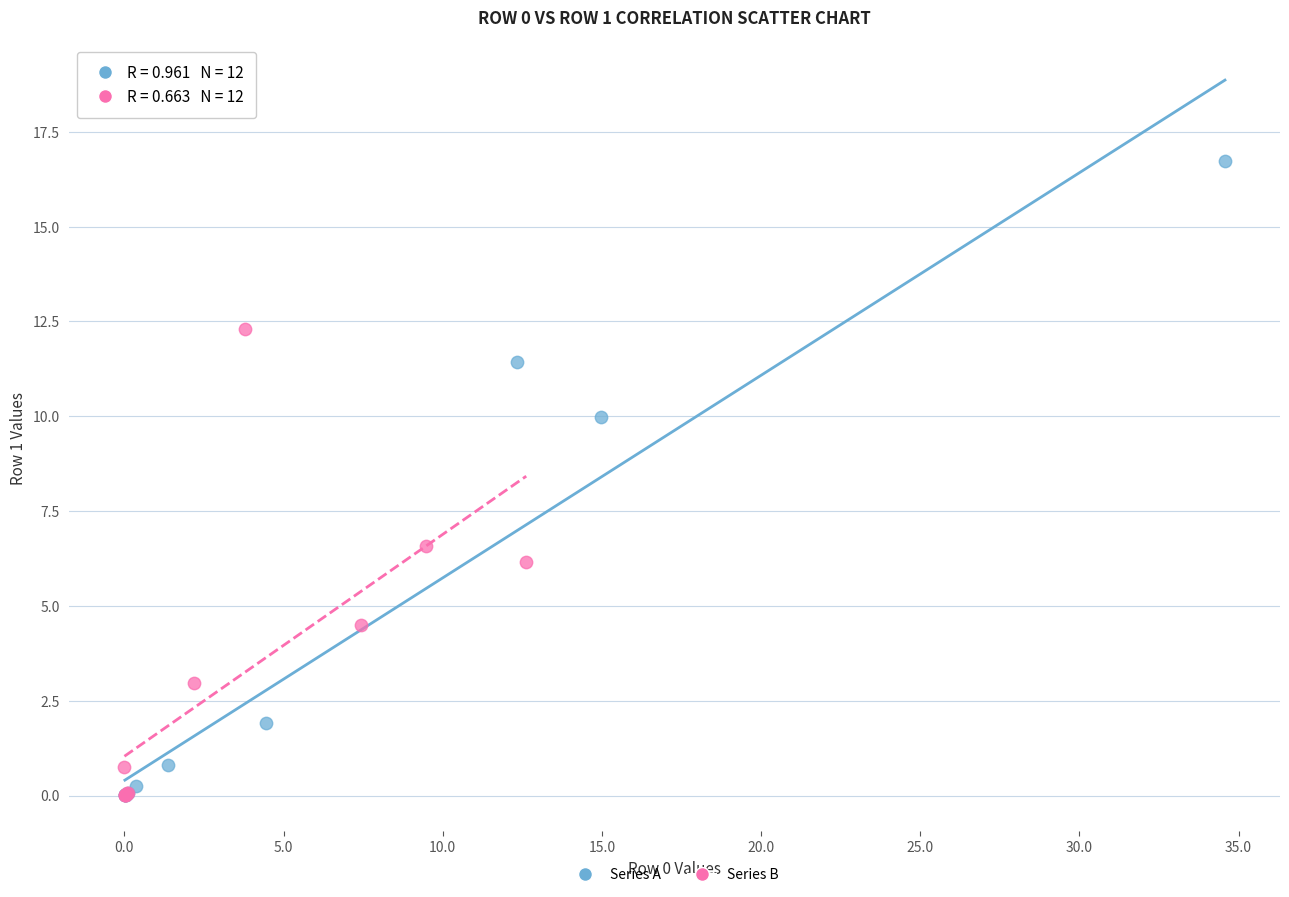

Which series has the widest spread of Y values?

Series A